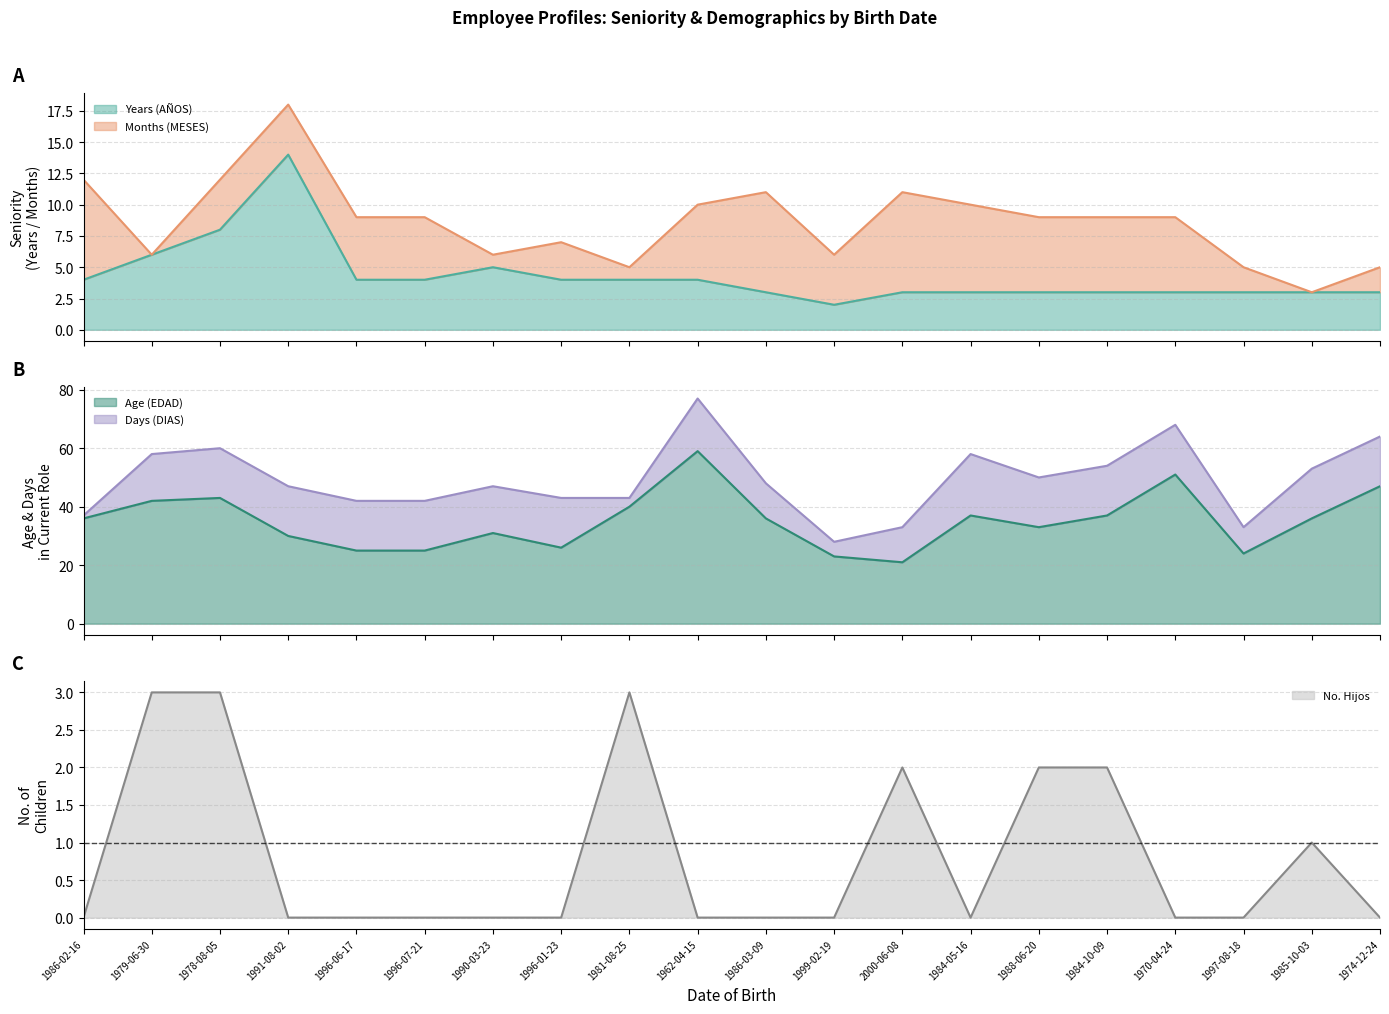

True or false: Age (EDAD) and Years (AÑOS) intersect in this chart.

False